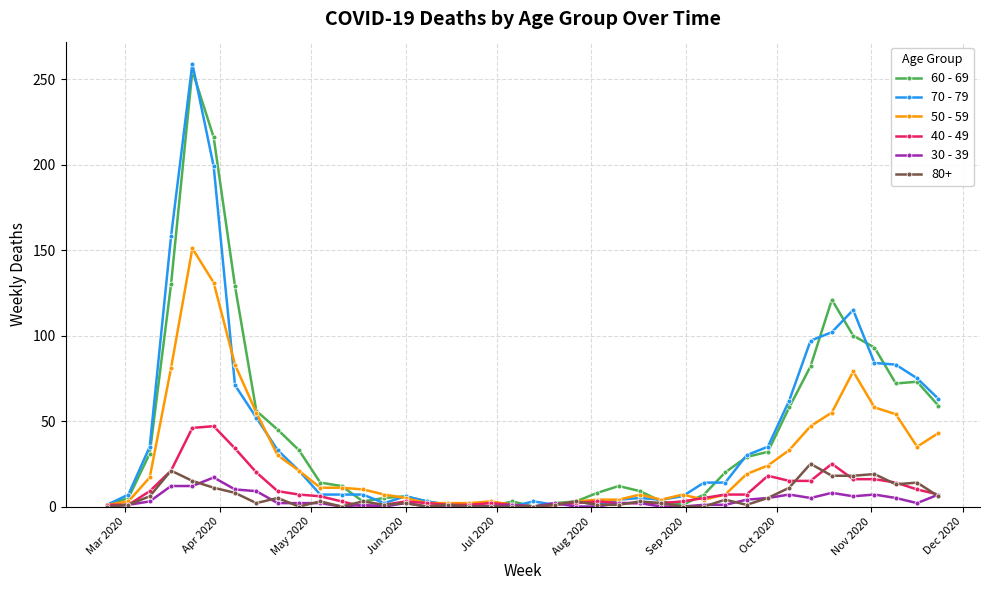

Which series has the largest range (max minus min)?

70 - 79